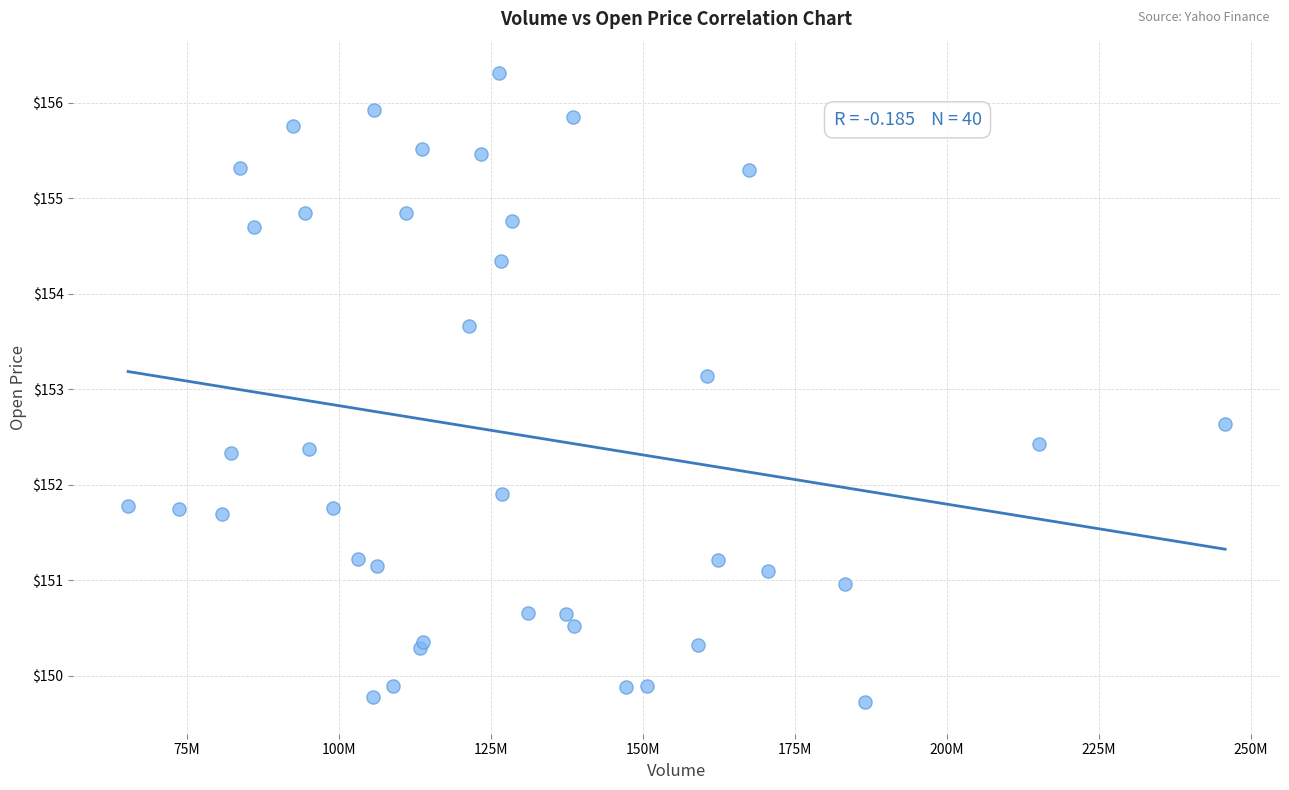

What Y value in the scatter plot is closest to 153?

153.1